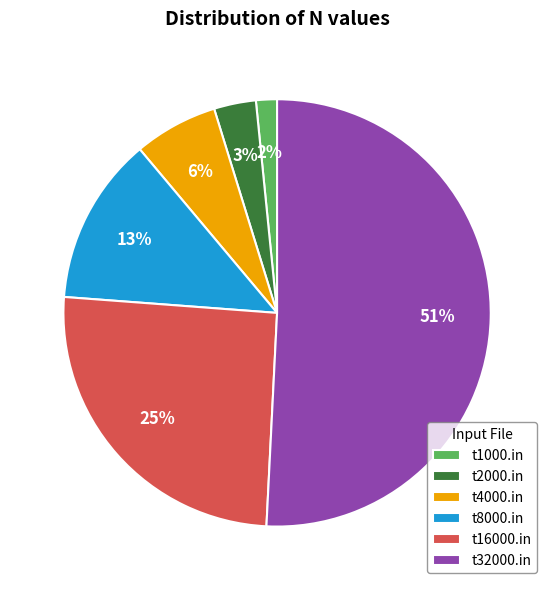

Which has a higher value, t1000.in or t16000.in?

t16000.in